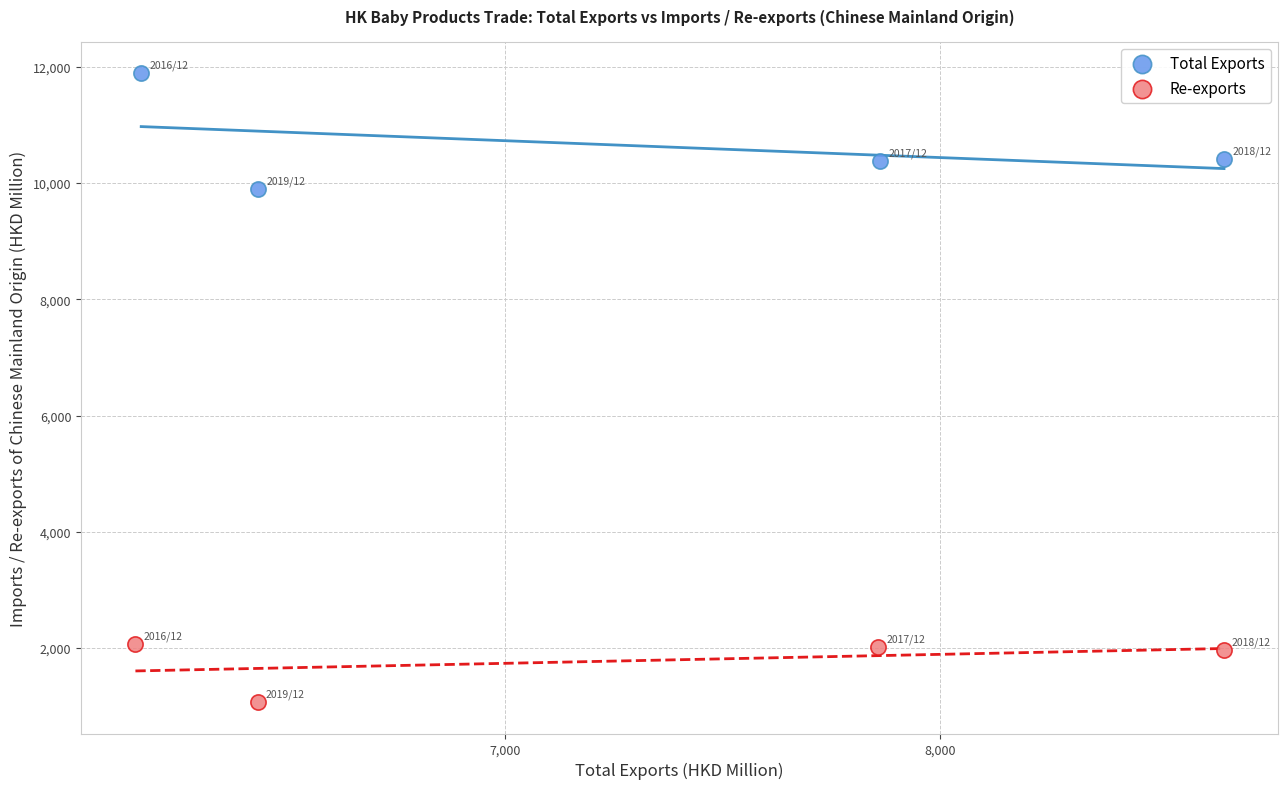

Which series has the widest spread of Y values?

Total Exports